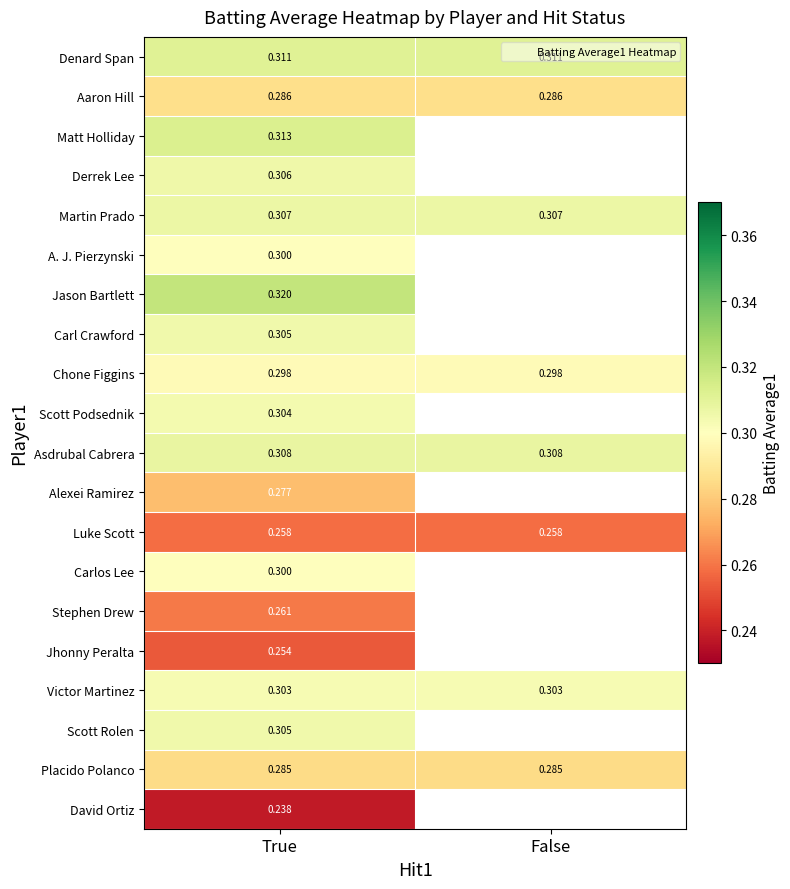

At which category does the chart reach its peak across all series?

True